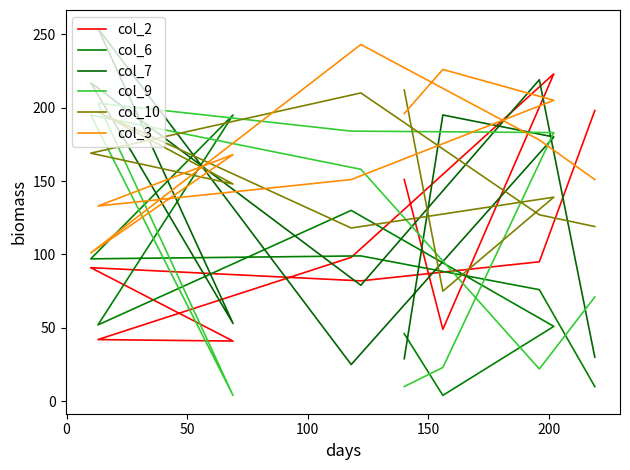

What is the value of the col_10 point at the 6th from the left?

148